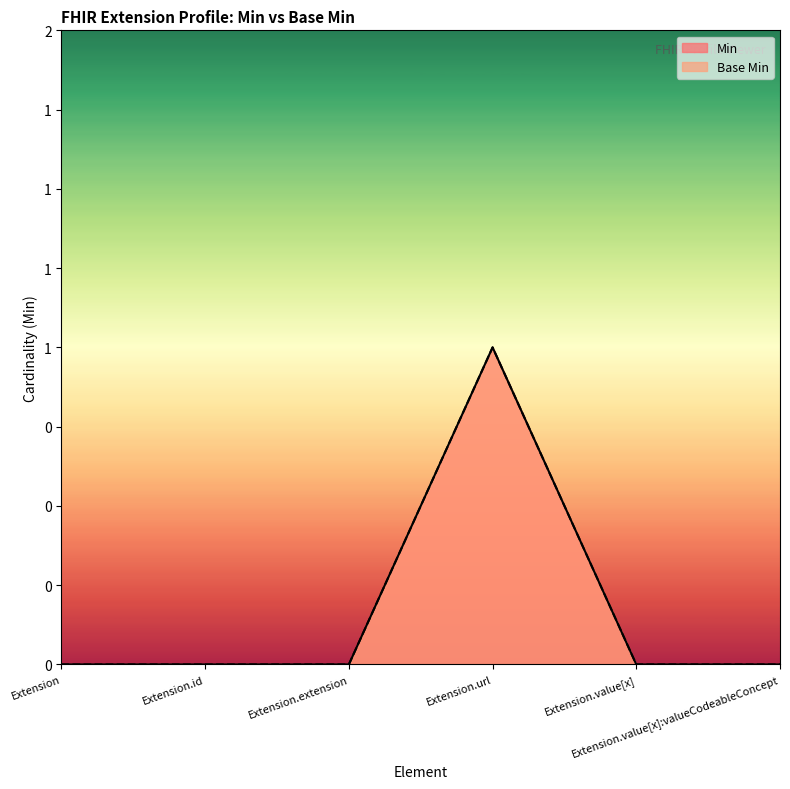

Is the value of Base Min at Extension.extension greater than the value of Min at Extension.value[x]:valueCodeableConcept?

No